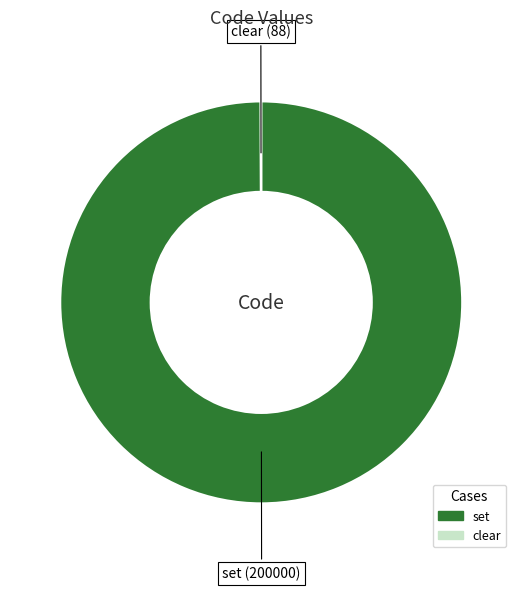

Is there any slice that represents more than half of the pie?

Yes